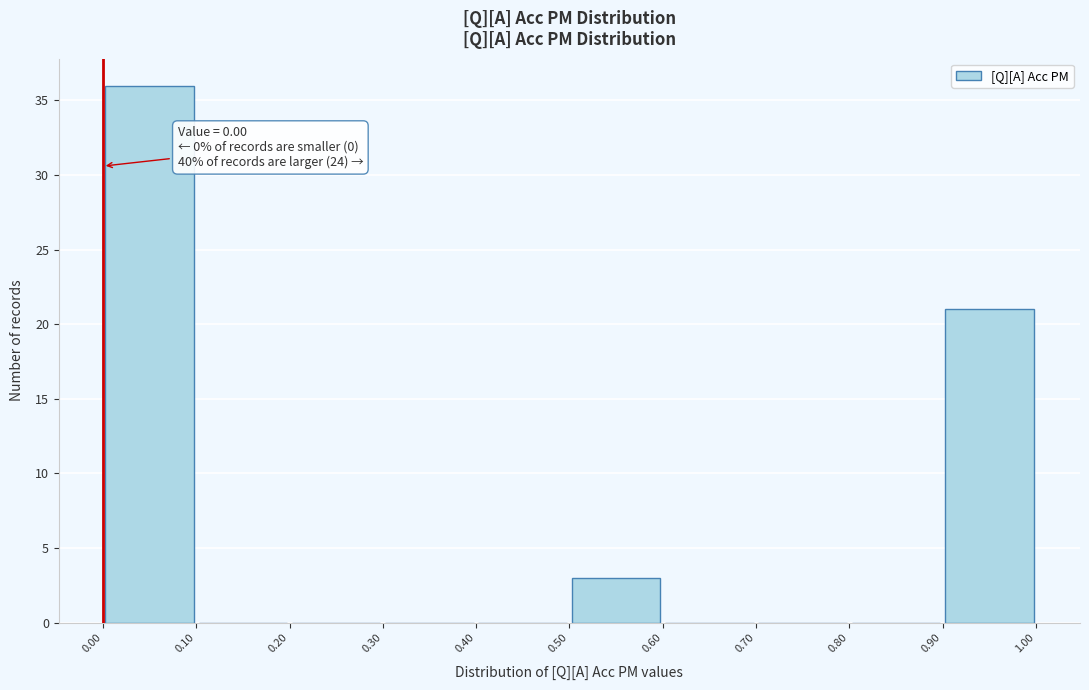

Which range on the x-axis has the tallest bar?

0.00 to 0.10